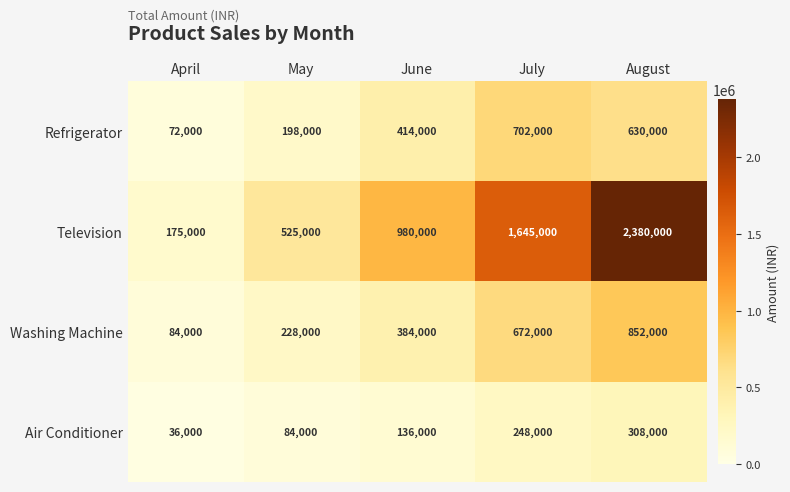

Reading left to right, extract all data points from this chart.

Refrigerator: April=72000	May=198000	June=414000	July=702000	August=630000
Television: April=175000	May=525000	June=980000	July=1645000	August=2380000
Washing Machine: April=84000	May=228000	June=384000	July=672000	August=852000
Air Conditioner: April=36000	May=84000	June=136000	July=248000	August=308000